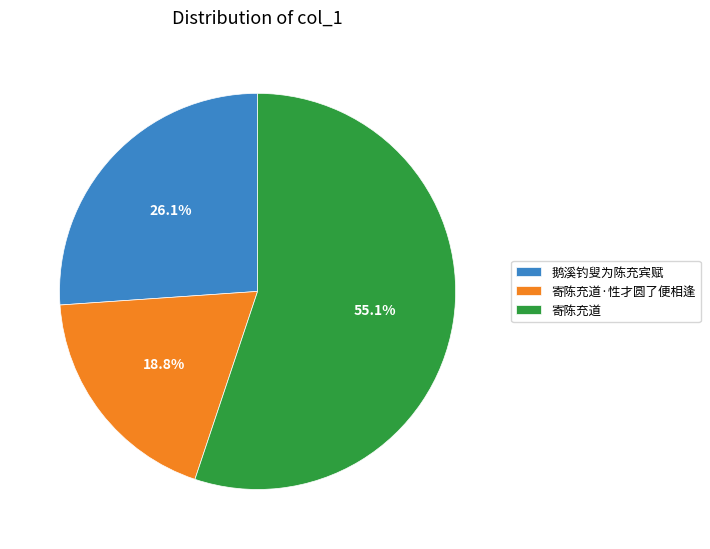

To the nearest percent, what percentage of the pie is 鹅溪钓叟为陈充宾赋?

26%